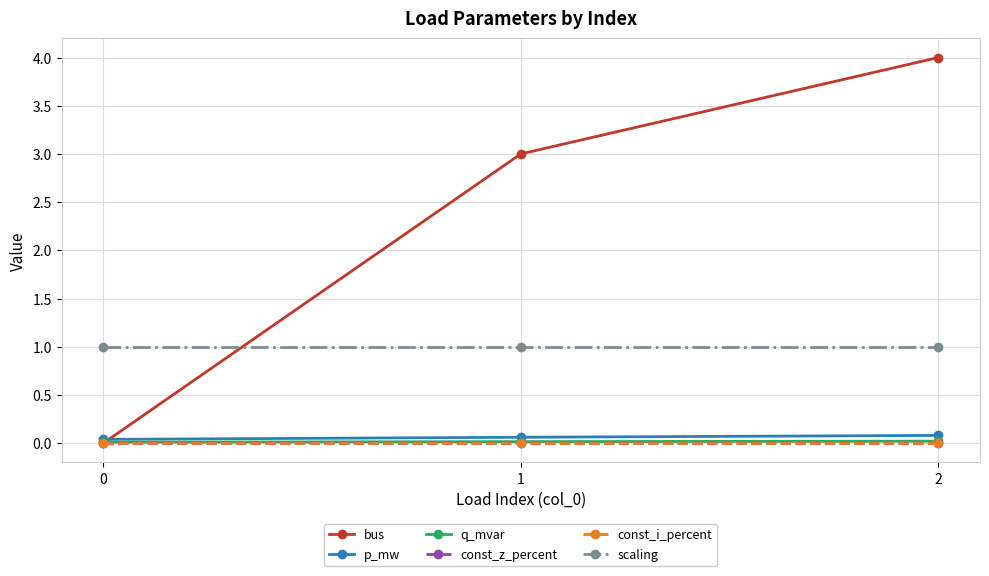

Is this an area chart (filled region under the line)?

No